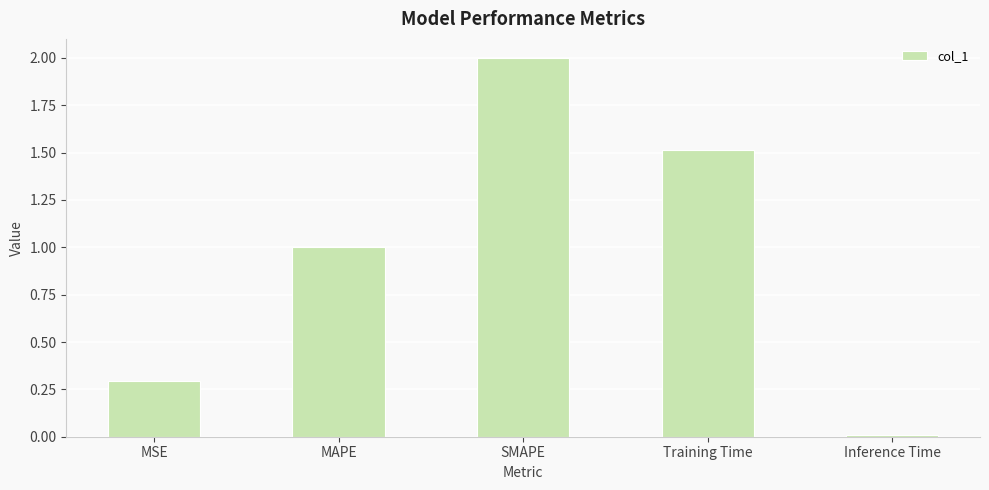

Is it true that the value at SMAPE is 3.2?

False